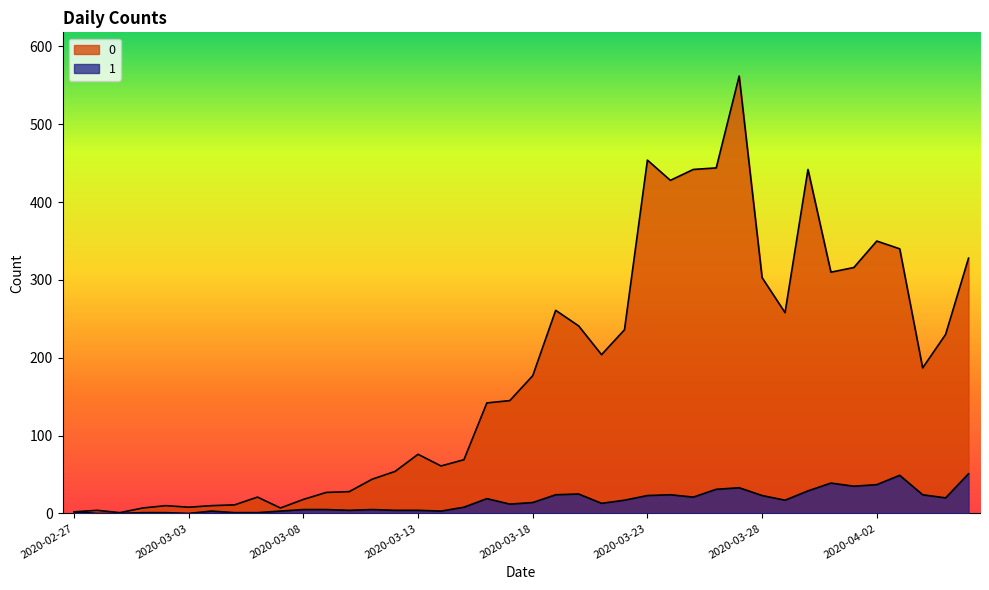

How many data points in 1 are above 14?

19